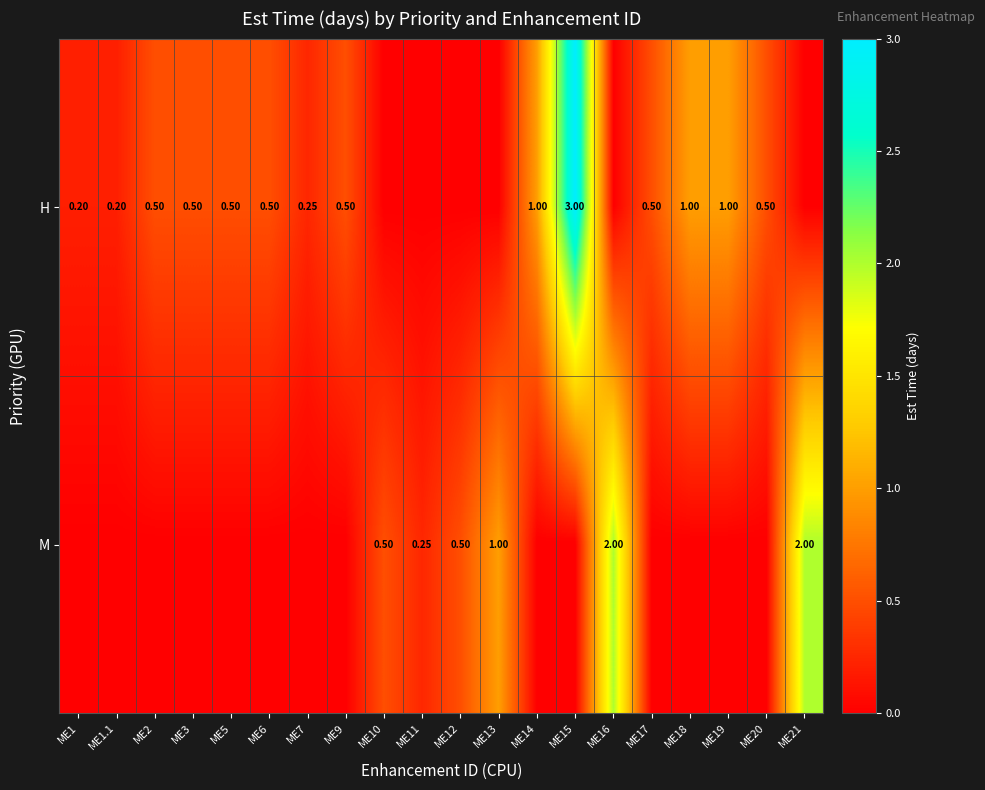

What is the total value across all series at ME17?

0.5